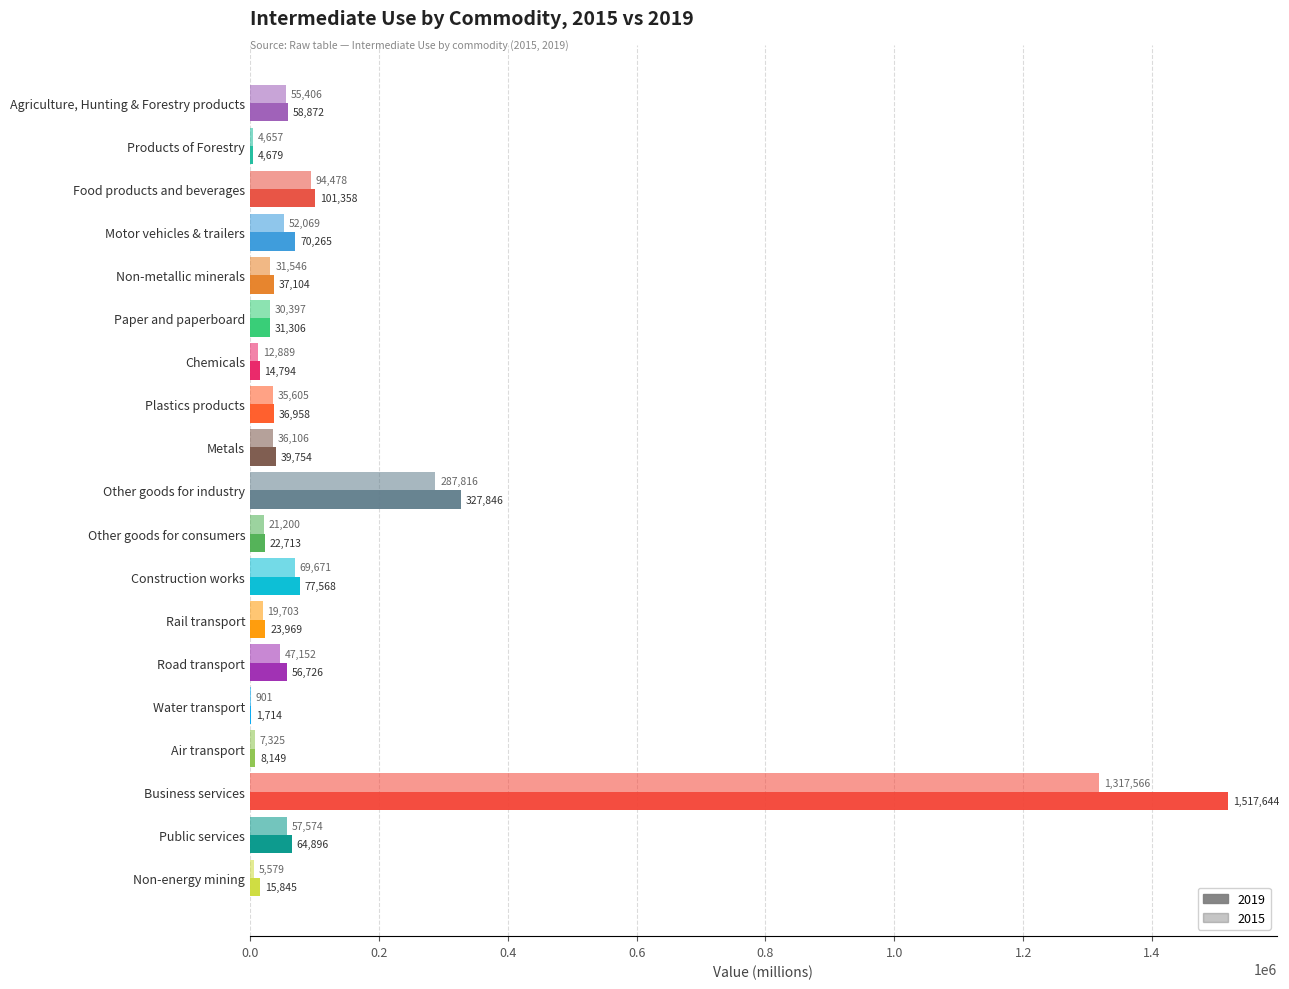

What is the label of the 14th bar from the right?

Paper and paperboard